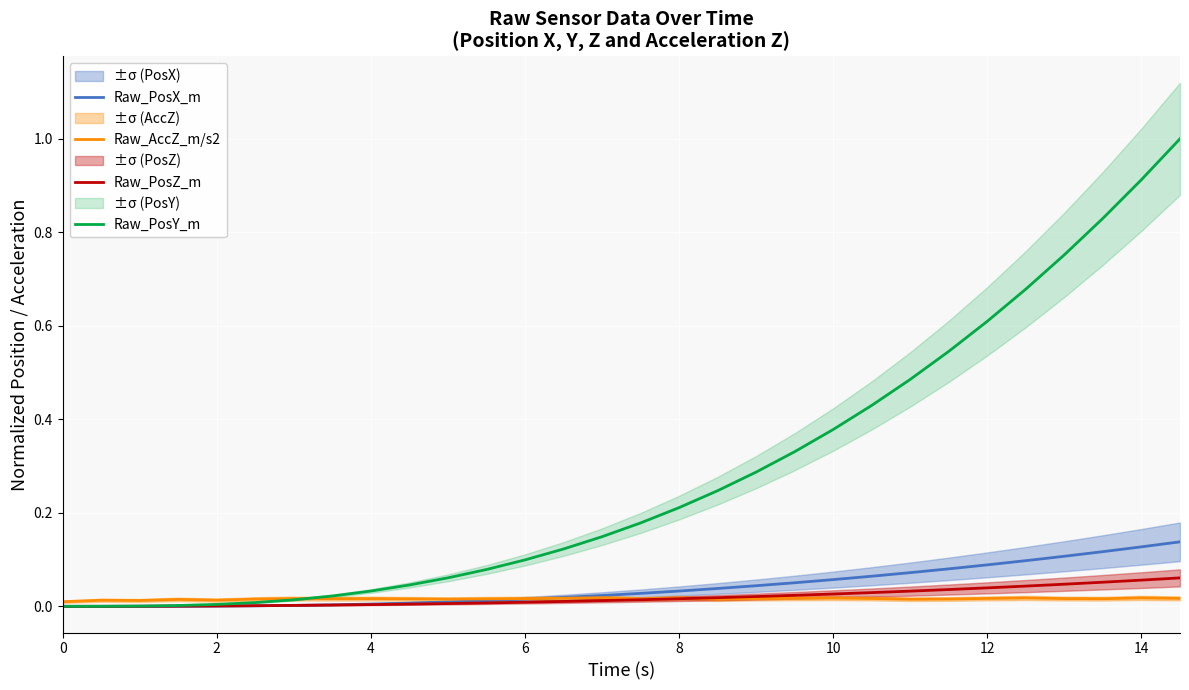

Which series has the largest range (max minus min)?

Raw_PosY_m